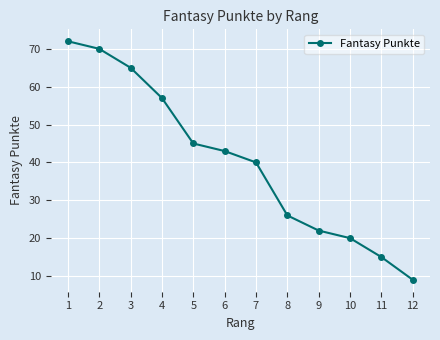

What is the ratio of the value at 10 to the value at 1?

0.3